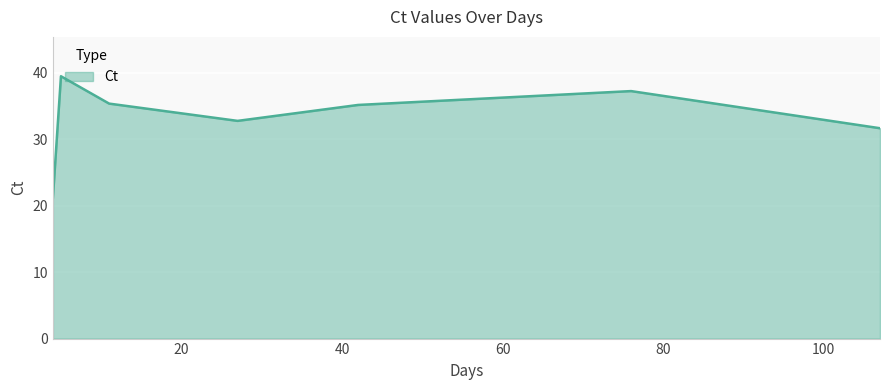

Does the chart have visible grid lines?

Yes